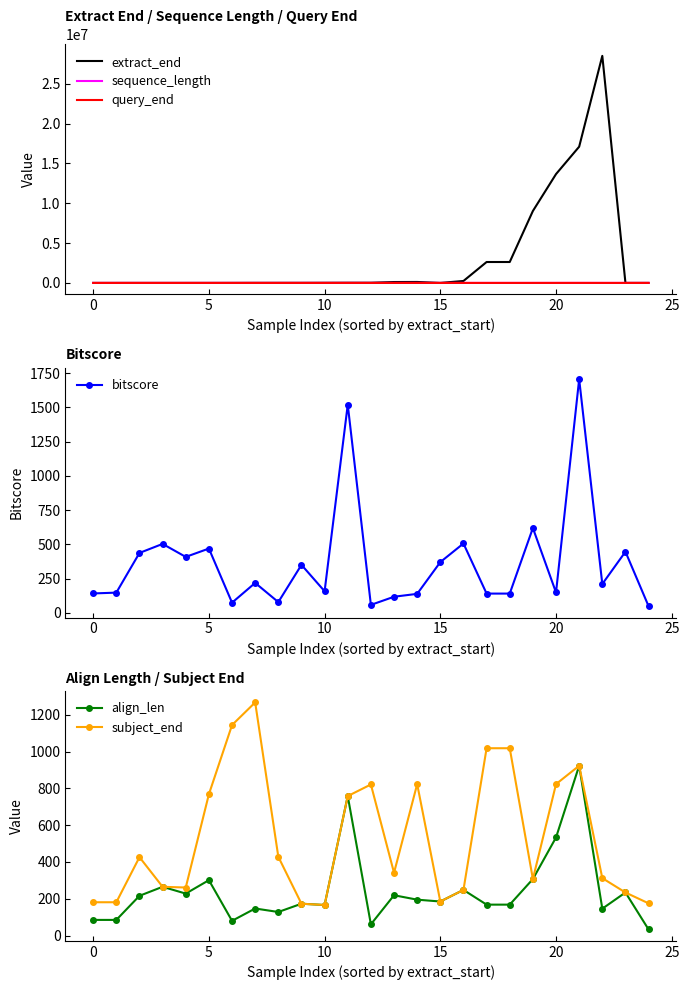

Count the number of categories in the chart.

25